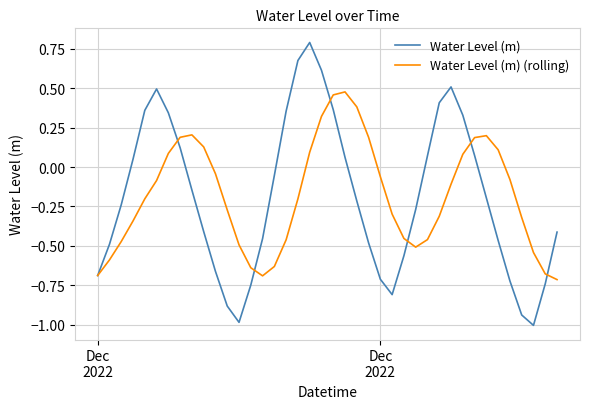

Count the number of categories in the chart.

40